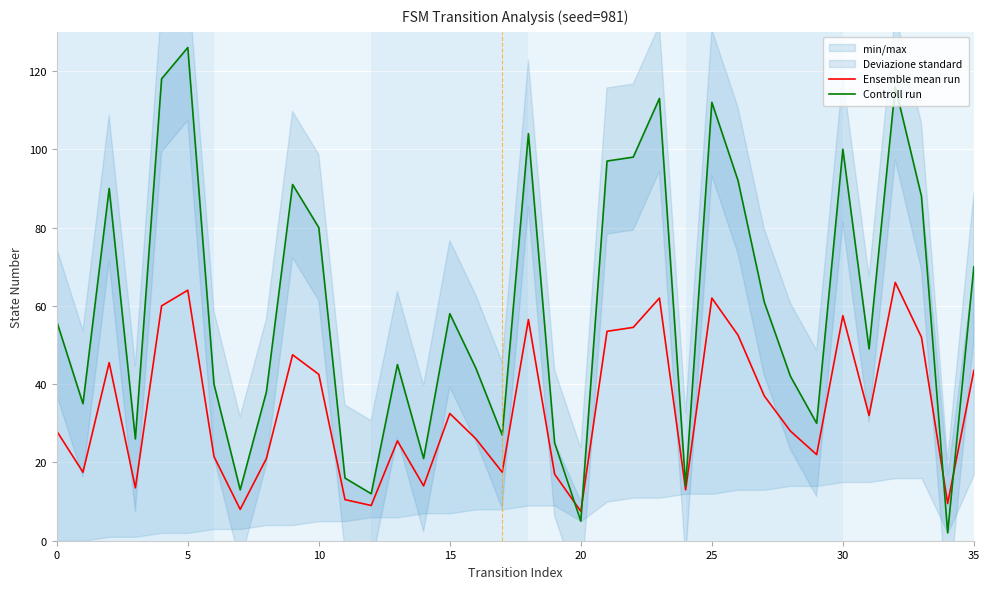

What is the maximum value shown in the chart?

126.0